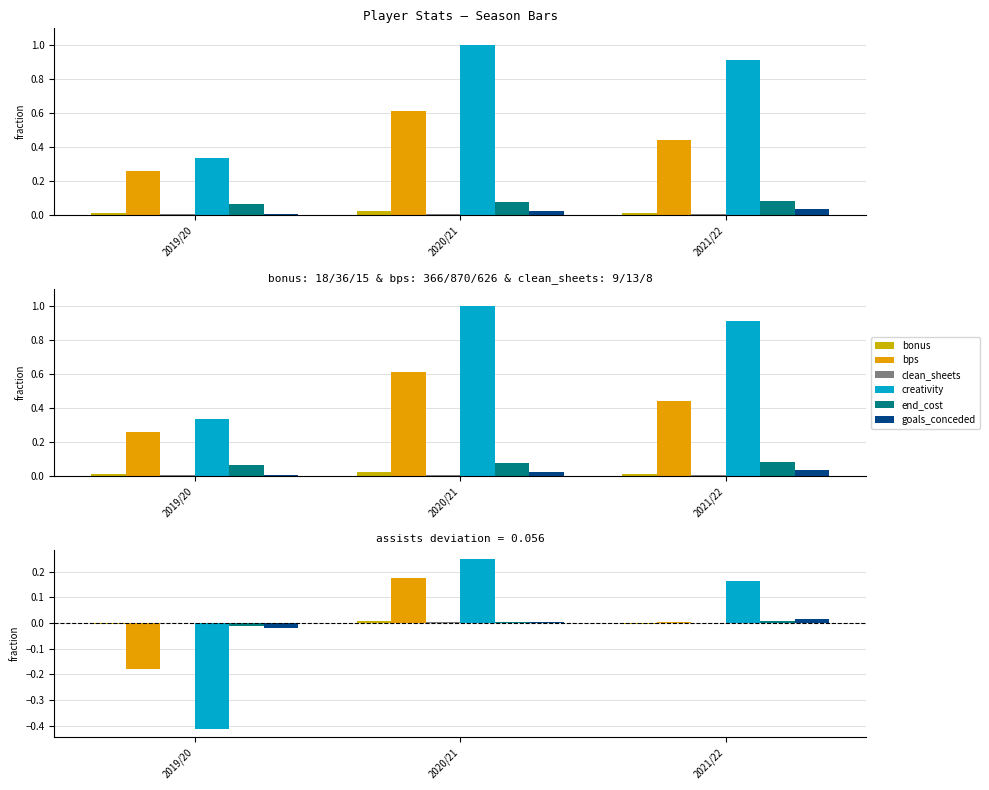

List the labels in order of goals_conceded value, largest first.

2021/22, 2020/21, 2019/20